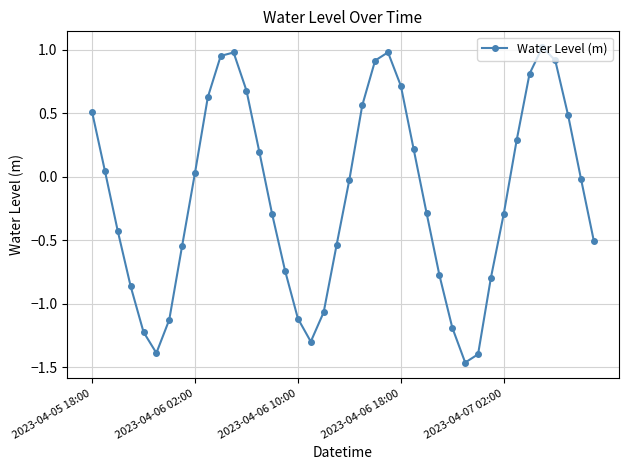

How many points are lower than both their immediate neighbors (excluding endpoints)?

3